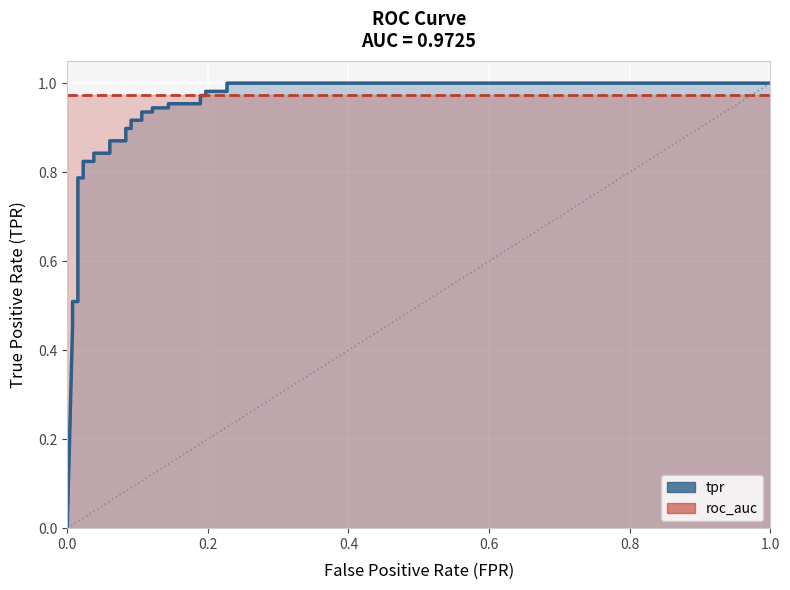

Which series changed the most between 0.2 and 0.8?

tpr